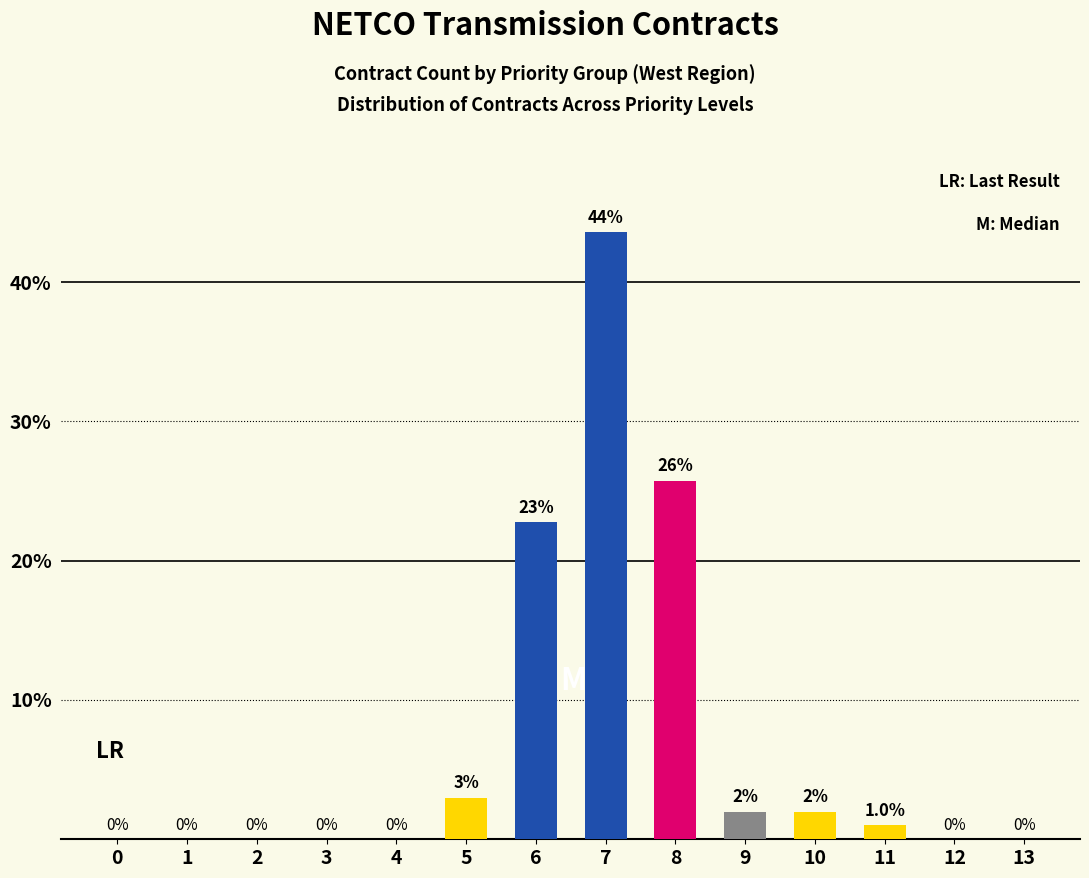

Does the chart contain stacked bars?

No